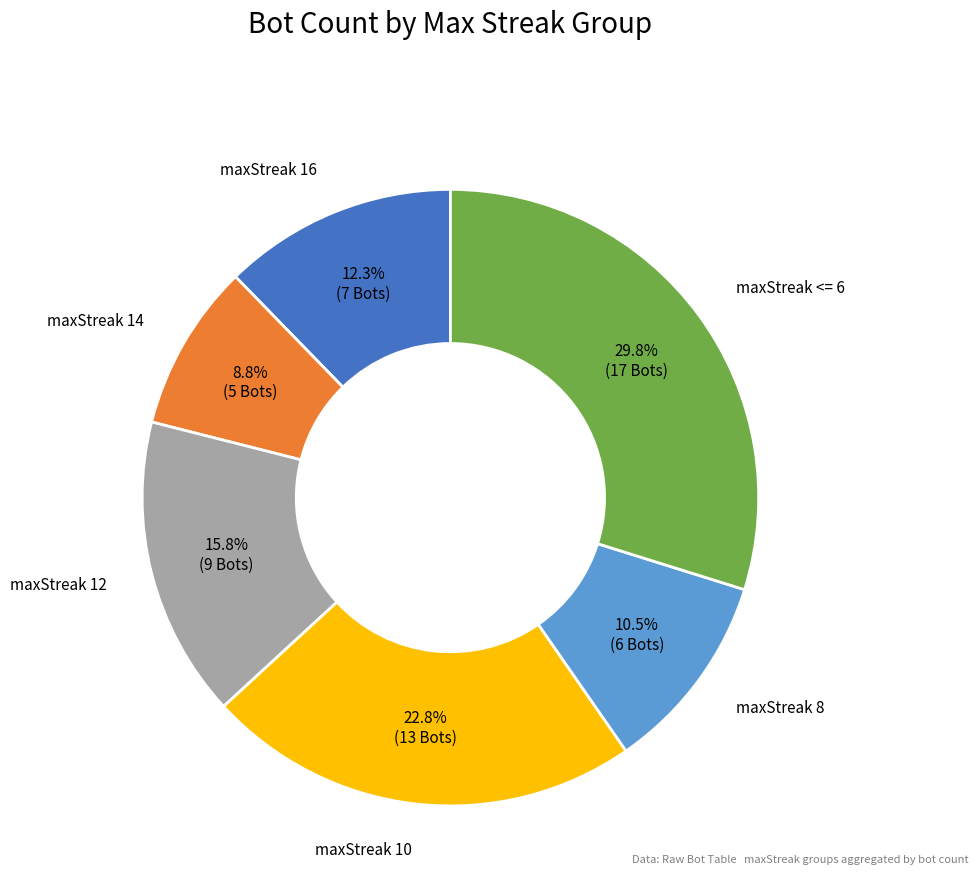

What portion of the pie excludes maxStreak <= 6?

70.2%